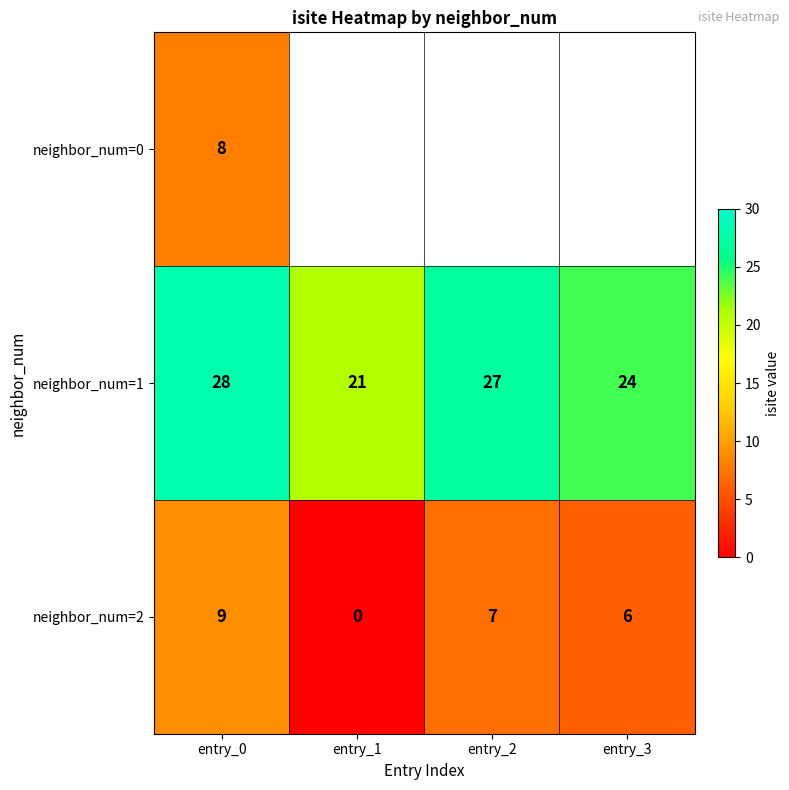

Which label corresponds to the smallest value in the chart?

entry_1